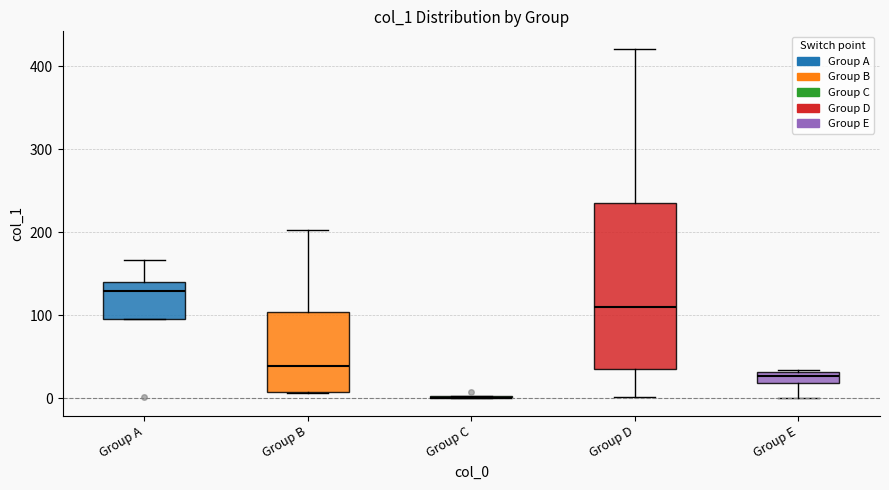

Comparing the boxes themselves (not the whiskers), which one is the tallest?

Group D